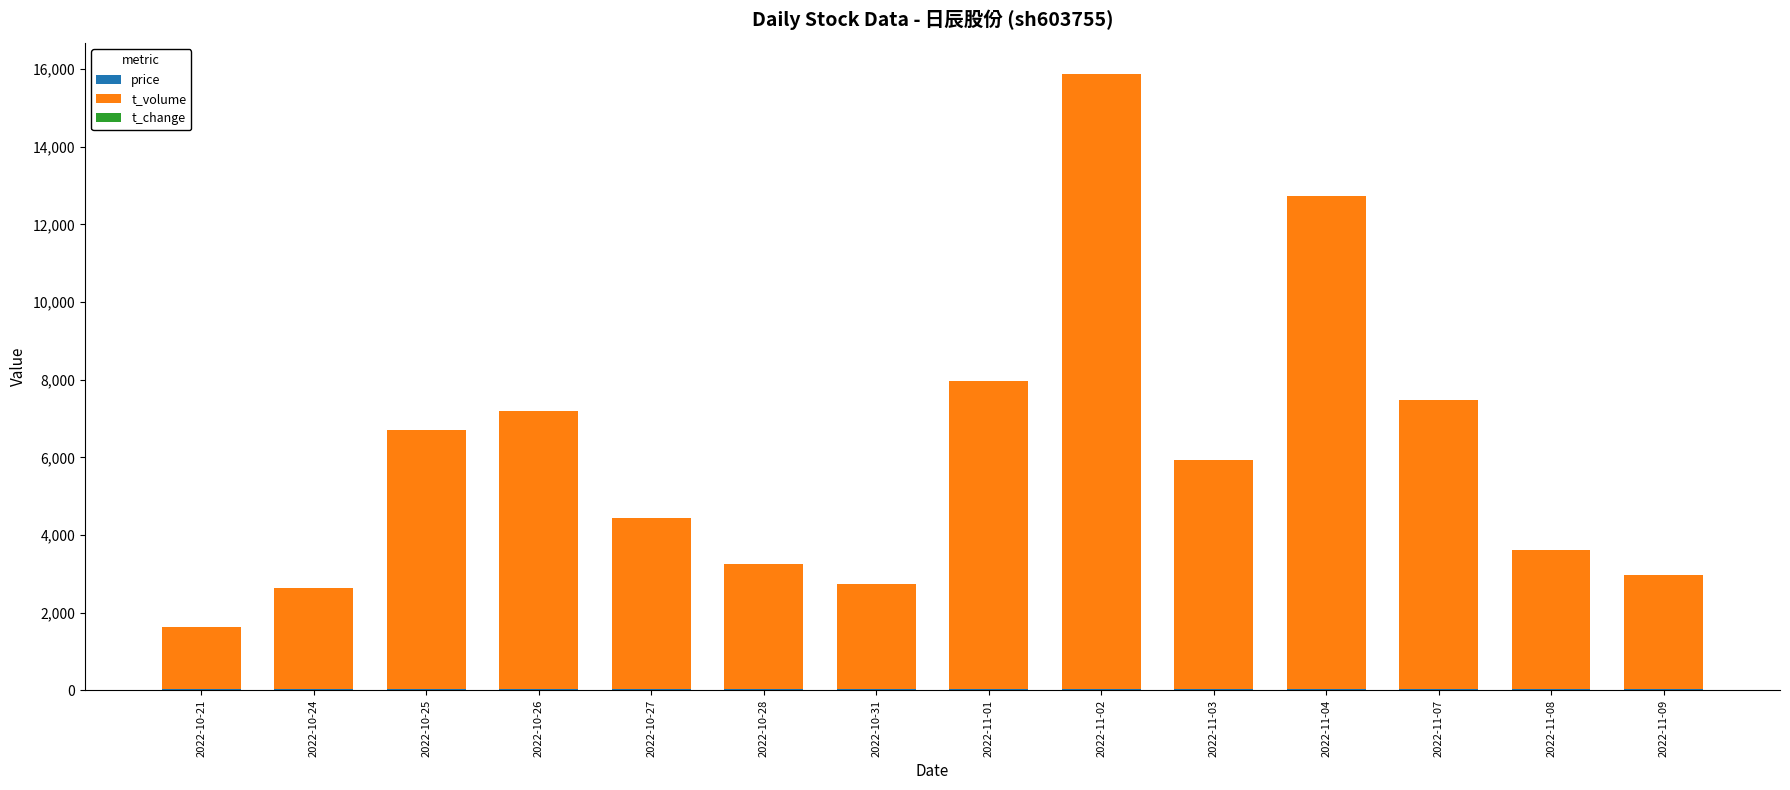

Does the chart contain stacked bars?

Yes